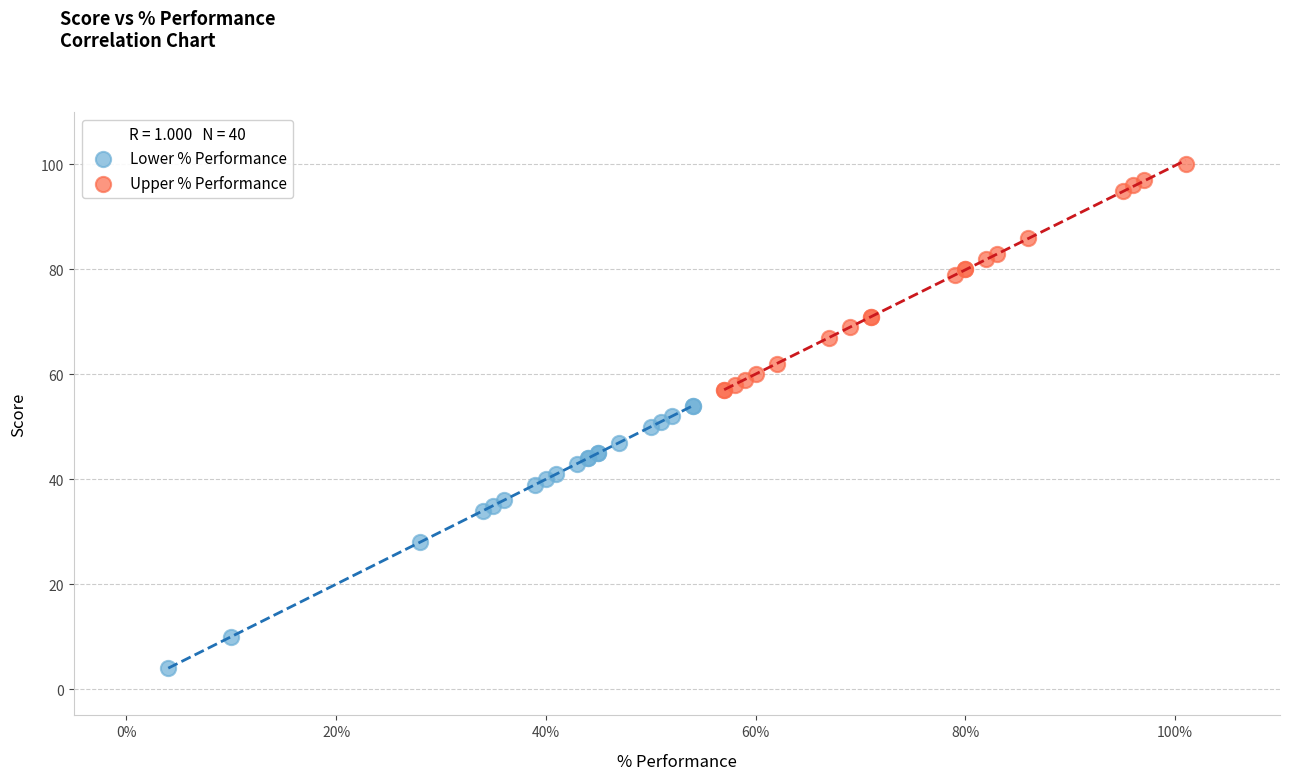

Which series has the widest spread of Y values?

Lower % Performance